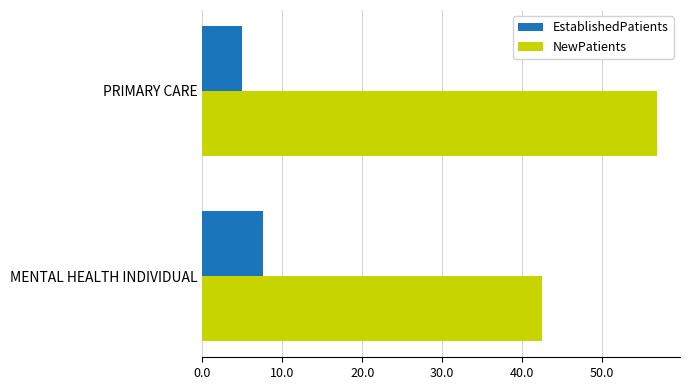

Rank the series by their average value, from lowest to highest.

EstablishedPatients, NewPatients